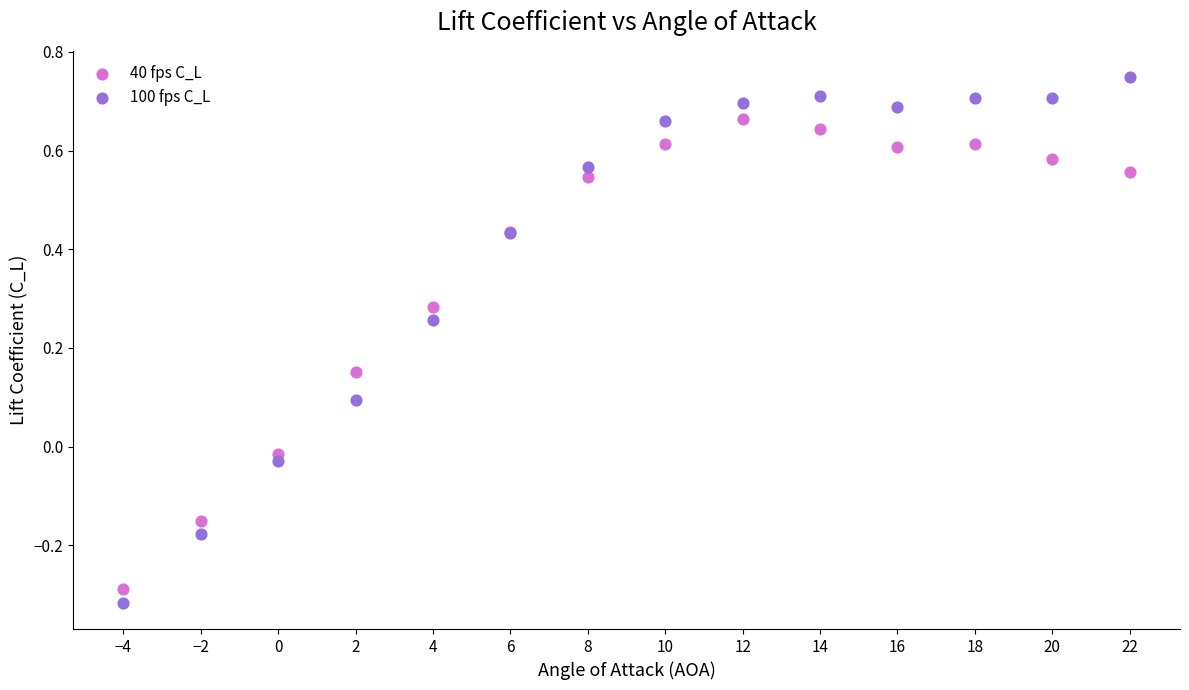

What are all the series names shown in the legend?

40 fps C_L, 100 fps C_L